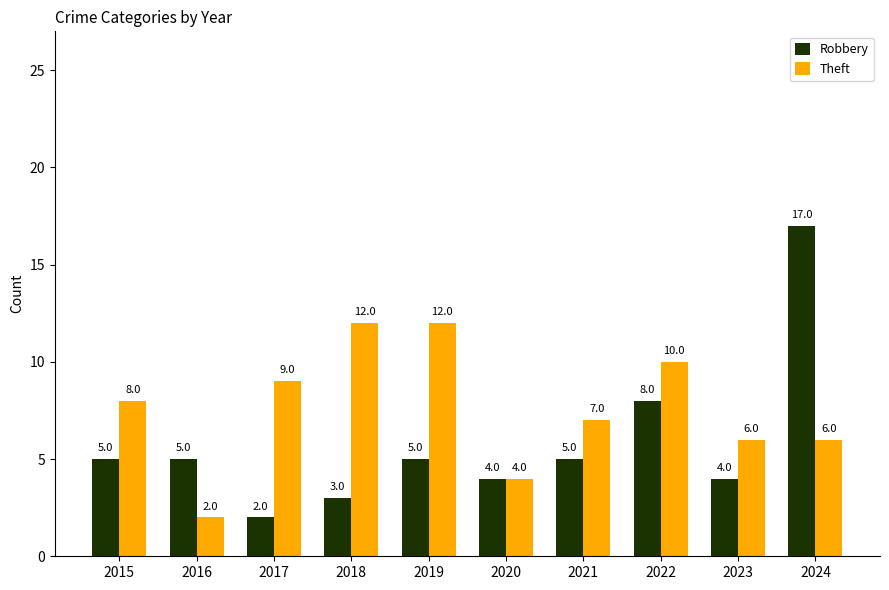

Which category has the highest value across all series?

2024